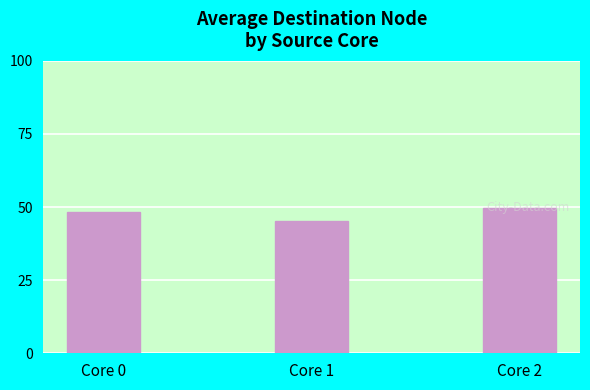

How many categories are shown in the chart?

3